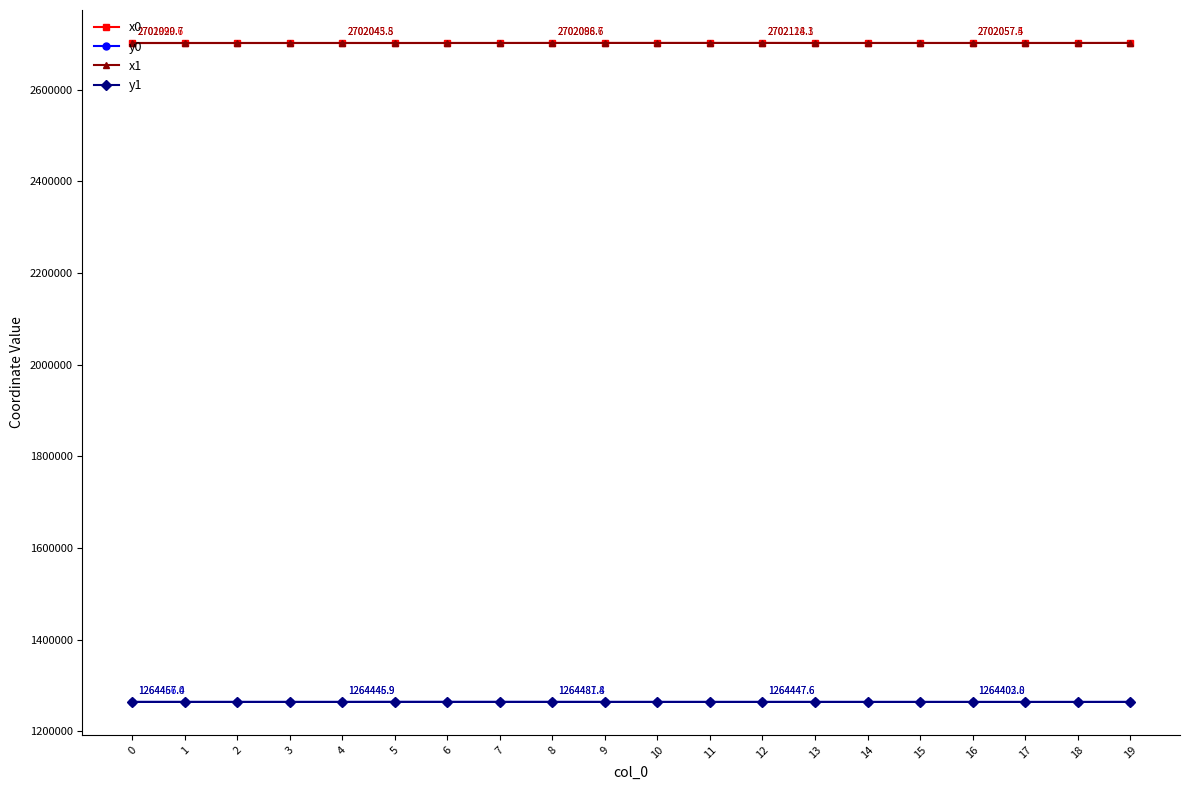

Is it true that y1 equals 1264454.2 at 2?

True